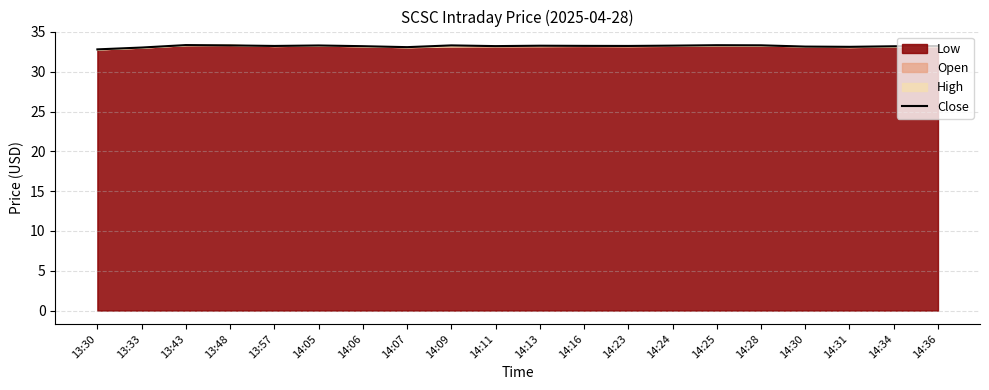

Is it true that the value at 13:30 is 48.8?

False